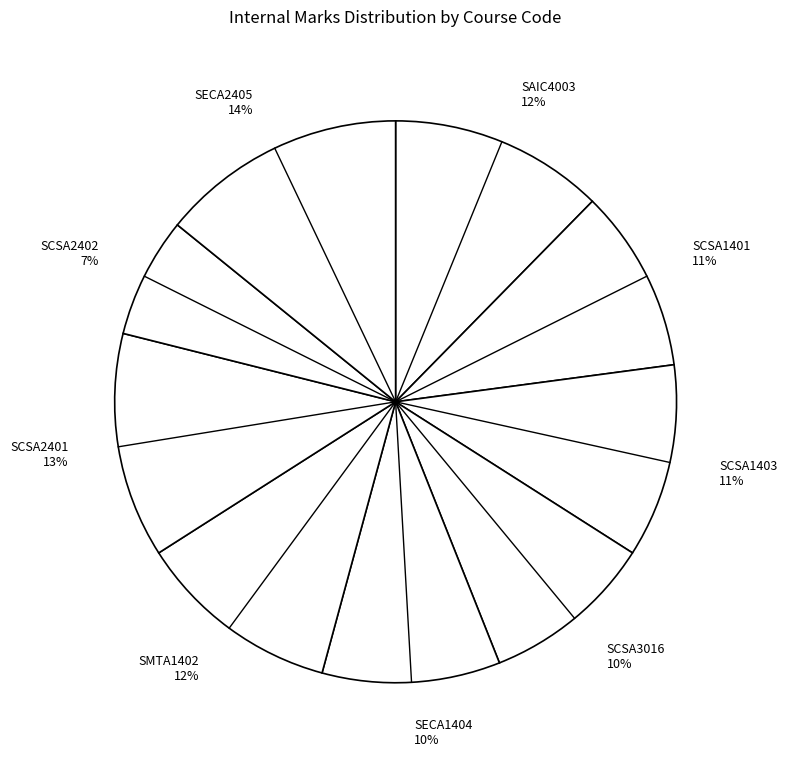

True or false: SECA1404 accounts for 24% of the total.

False